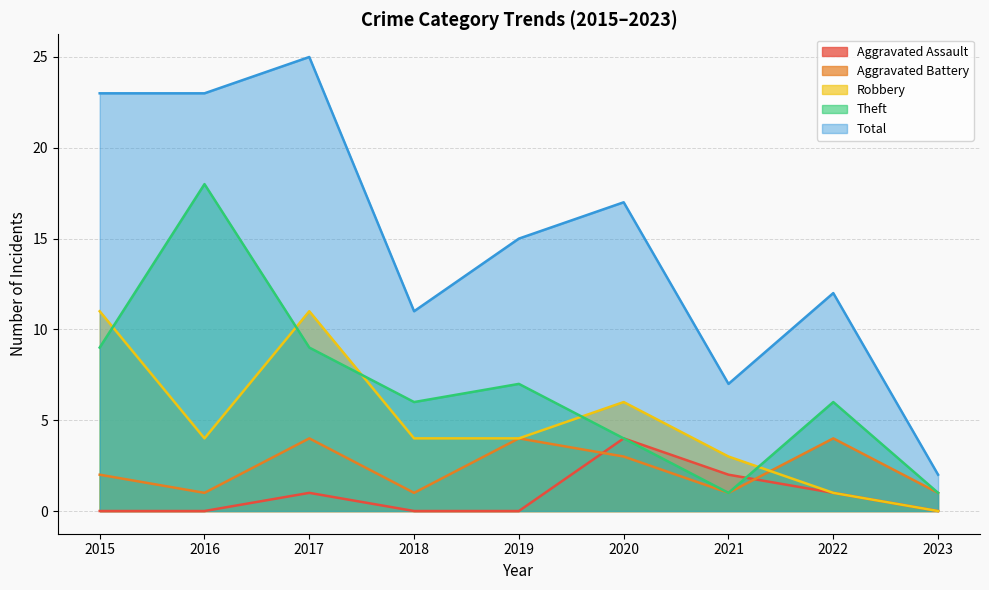

Does the chart have visible grid lines?

Yes